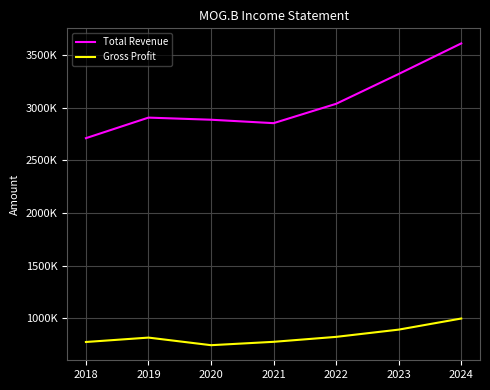

What is the value of the Total Revenue point at the 6th from the left?

3319100